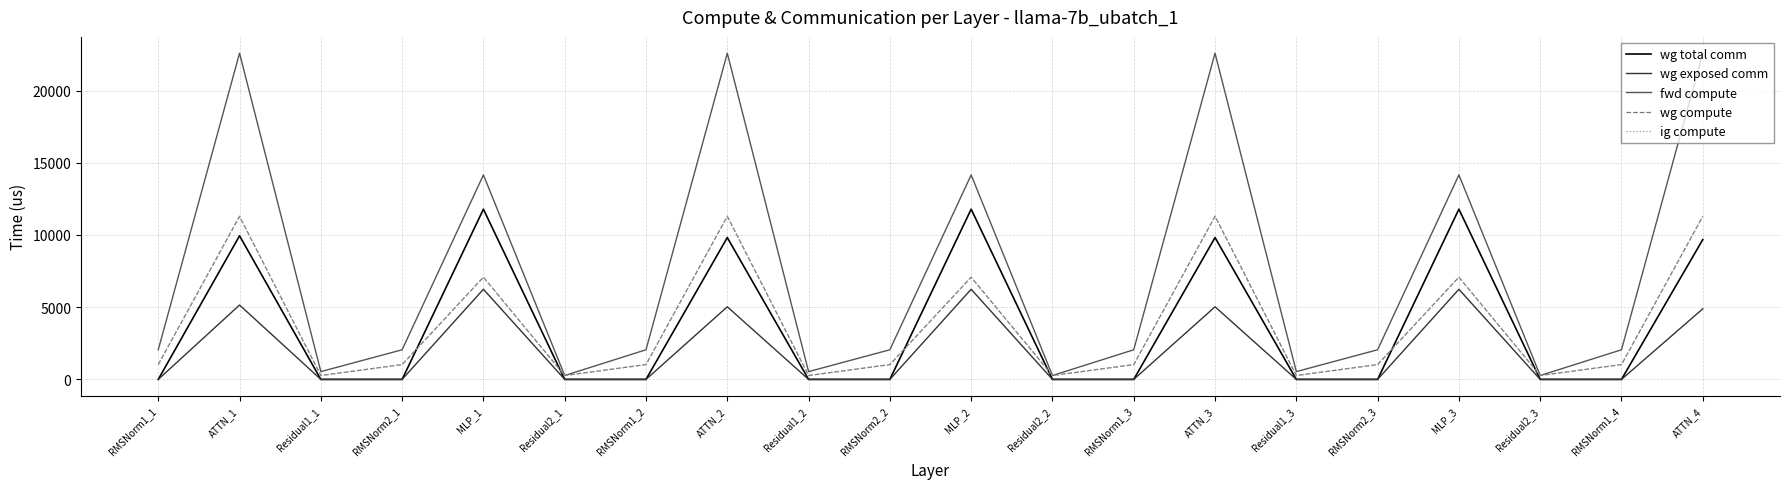

Does the chart display data point markers on the line(s)?

No